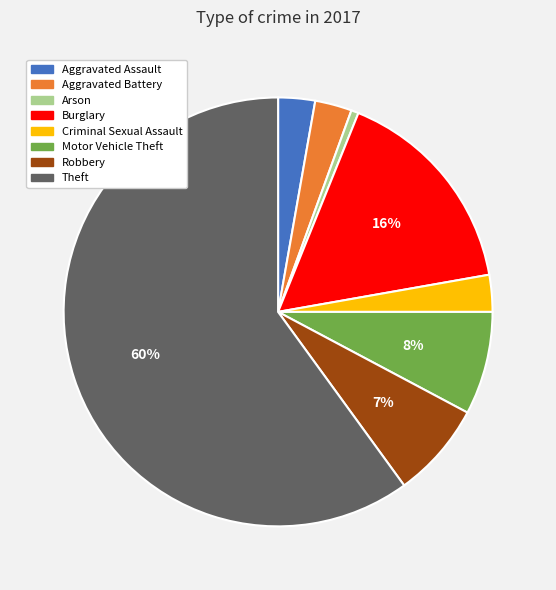

Does Theft account for over 50% of the chart?

Yes